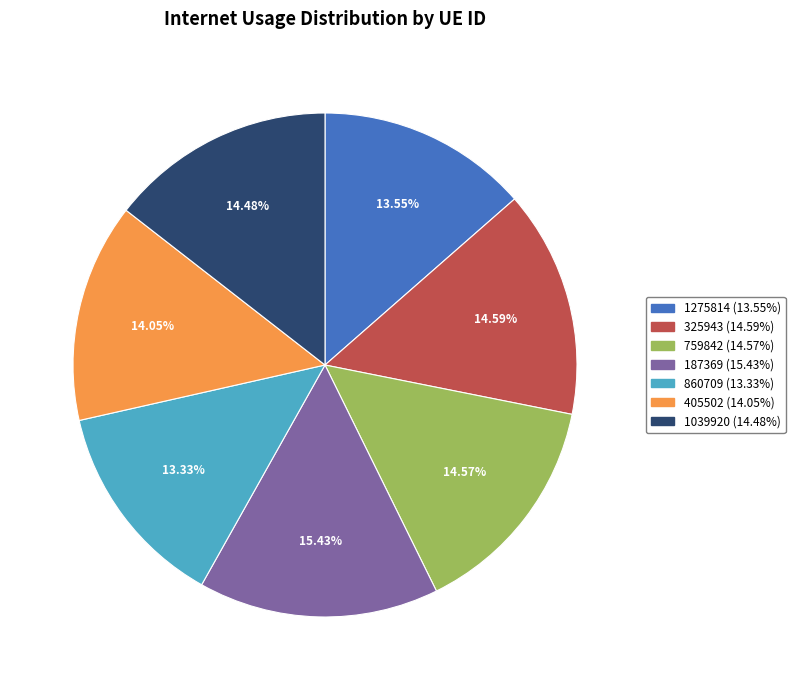

To the nearest percent, what is the average slice percentage?

14%